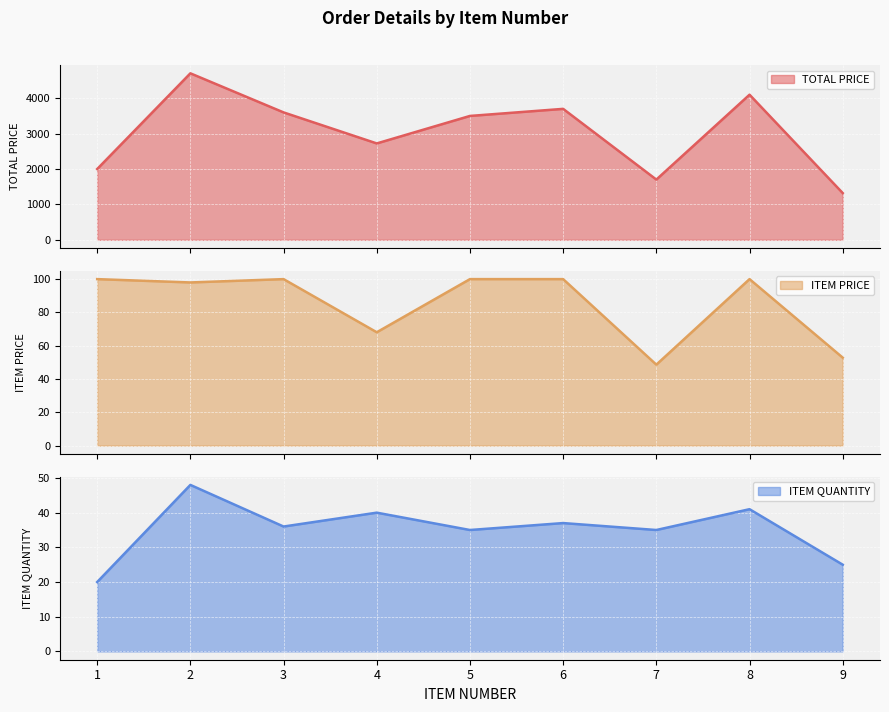

Which series has the widest spread of values?

TOTAL PRICE